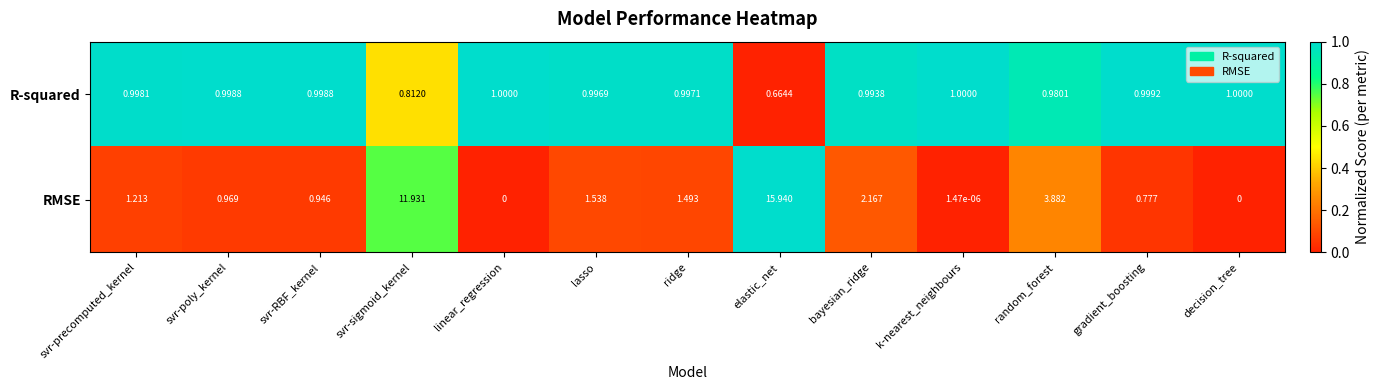

List the series in order of their overall mean, lowest first.

R-squared, RMSE